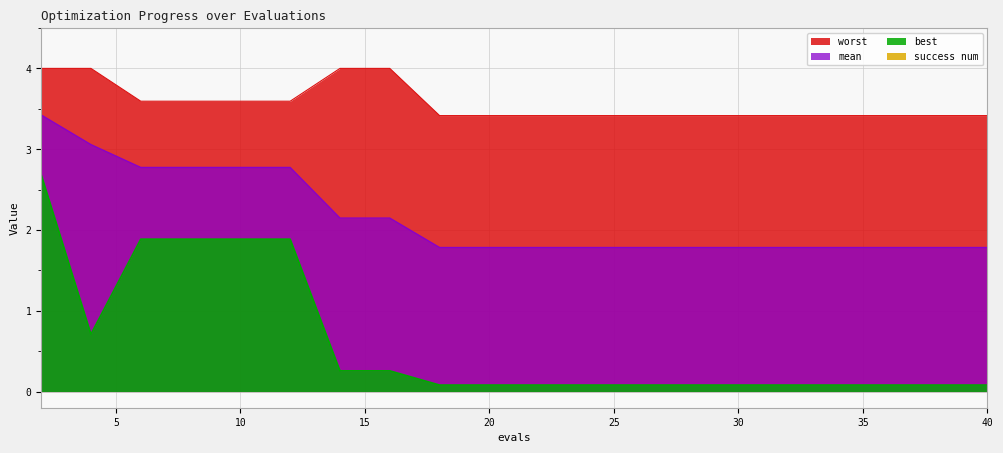

True or false: best has a value of 0.1 at 20.

True